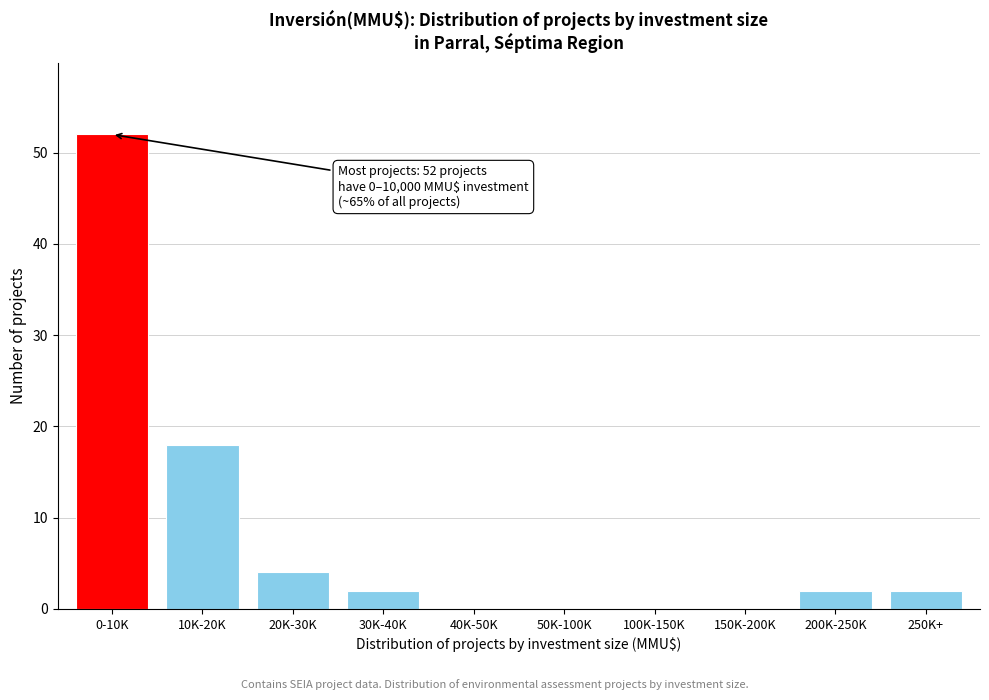

Reading left to right, transcribe all the data shown in this chart.

0-10K=52	10K-20K=18	20K-30K=4	30K-40K=2	40K-50K=0	50K-100K=0	100K-150K=0	150K-200K=0	200K-250K=2	250K+=2